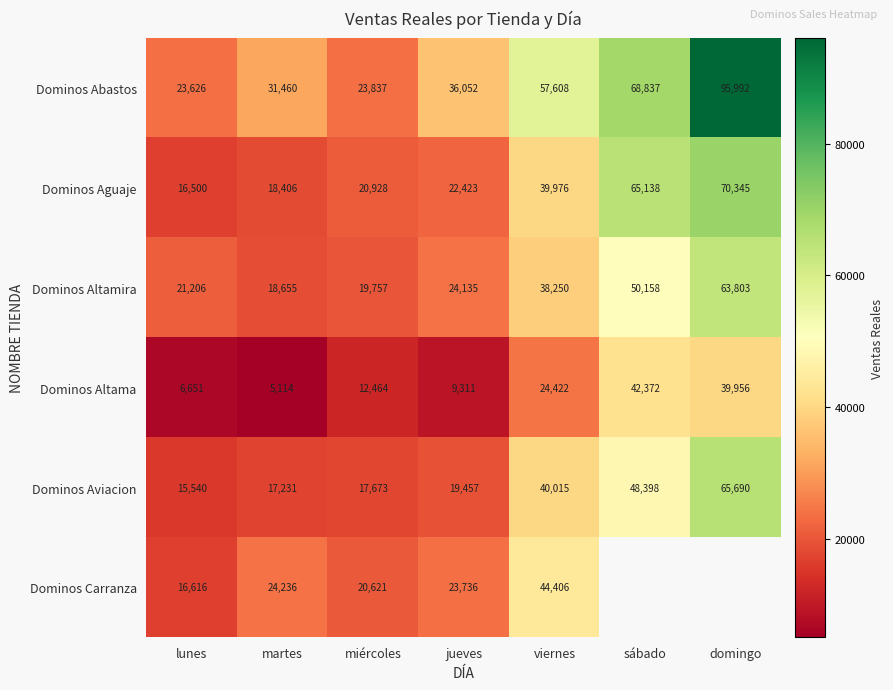

Which series changed the most between lunes and miércoles?

Dominos Altama